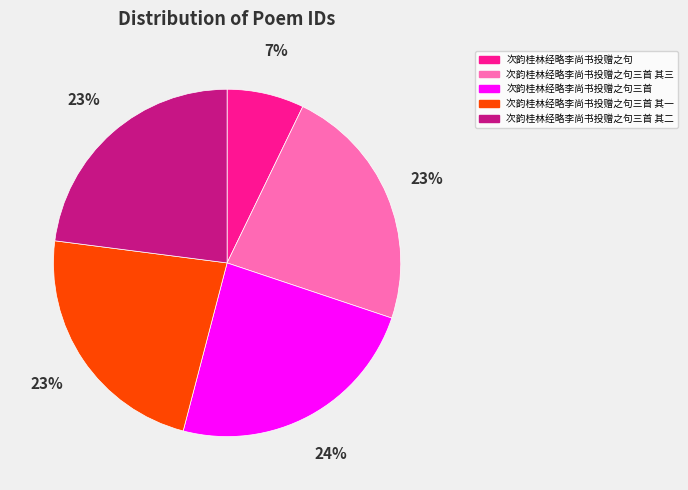

Combined, do 次韵桂林经略李尚书投赠之句三首 其三 and 次韵桂林经略李尚书投赠之句三首 其一 account for over 50%?

No